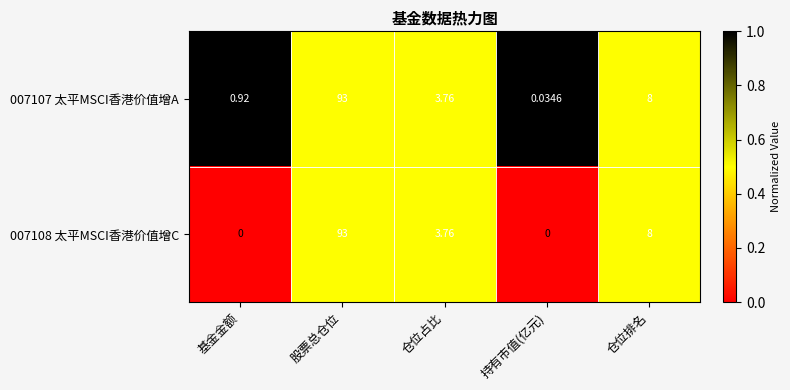

Where does the 007108 太平MSCI香港价值增C series first go above 3?

股票总仓位